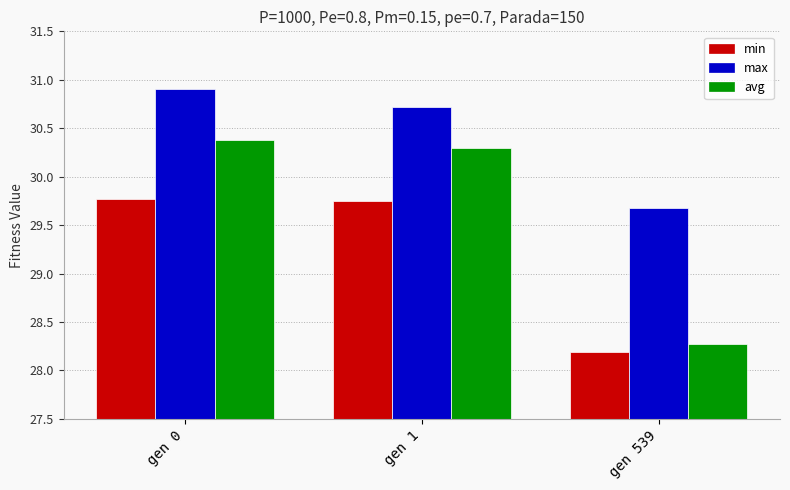

Count the number of data series in this chart.

3